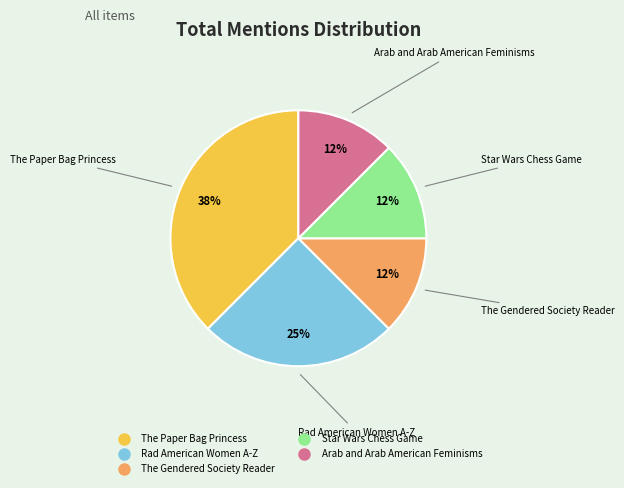

How many segments does this pie chart have?

5